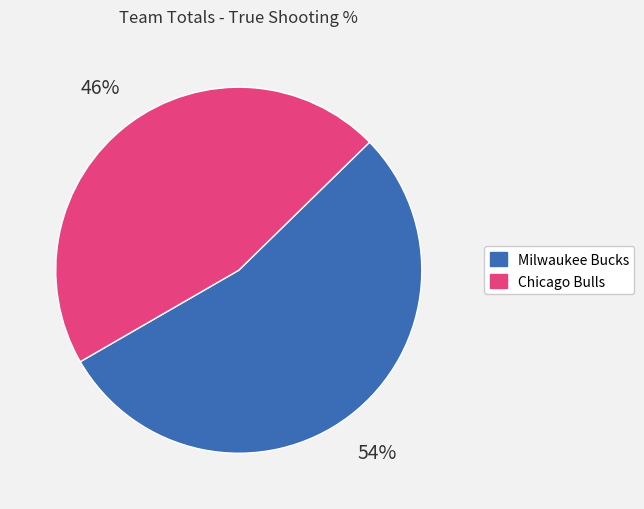

To the nearest percent, what portion does Chicago Bulls represent?

46%